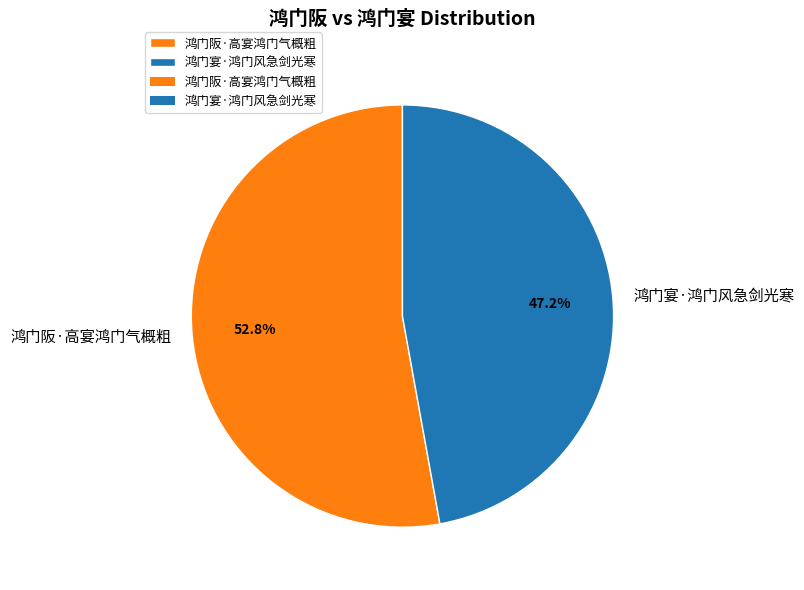

Rank the categories by value from highest to lowest.

鸿门阪·高宴鸿门气概粗, 鸿门宴·鸿门风急剑光寒